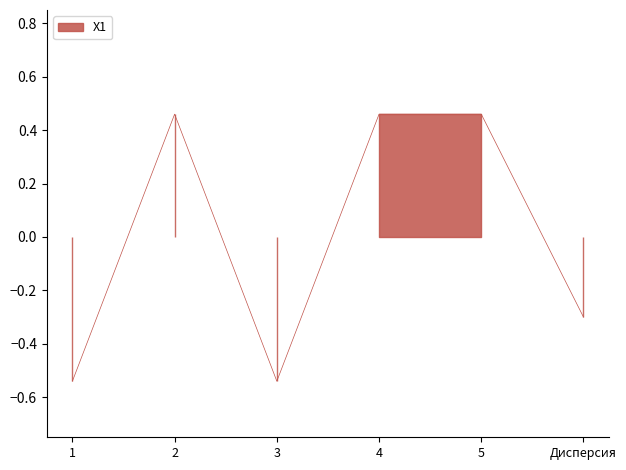

True or false: the data shows 0.5 at 4.

True